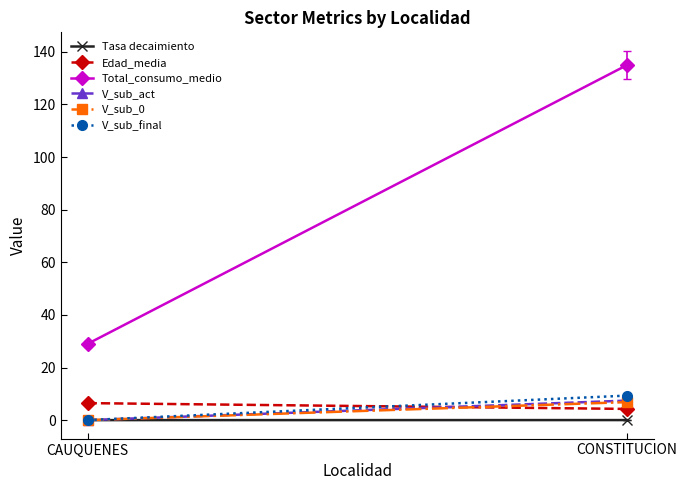

What is the difference between the V_sub_0 values at CAUQUENES and CONSTITUCION?

6.8